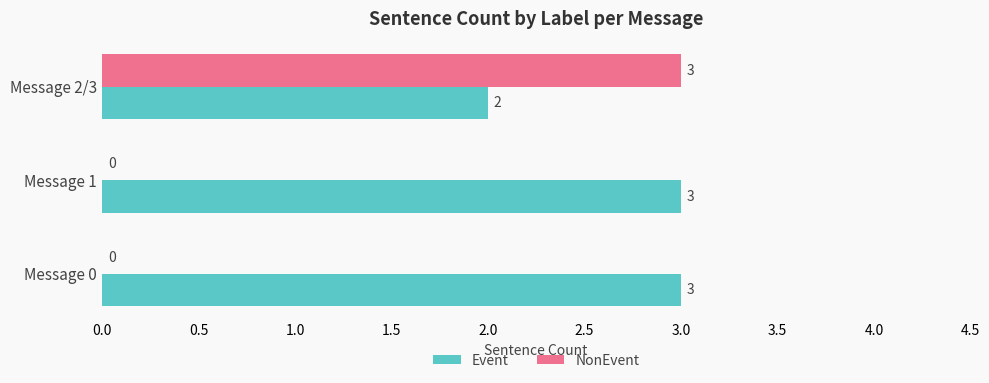

Which series has the largest range (max minus min)?

NonEvent